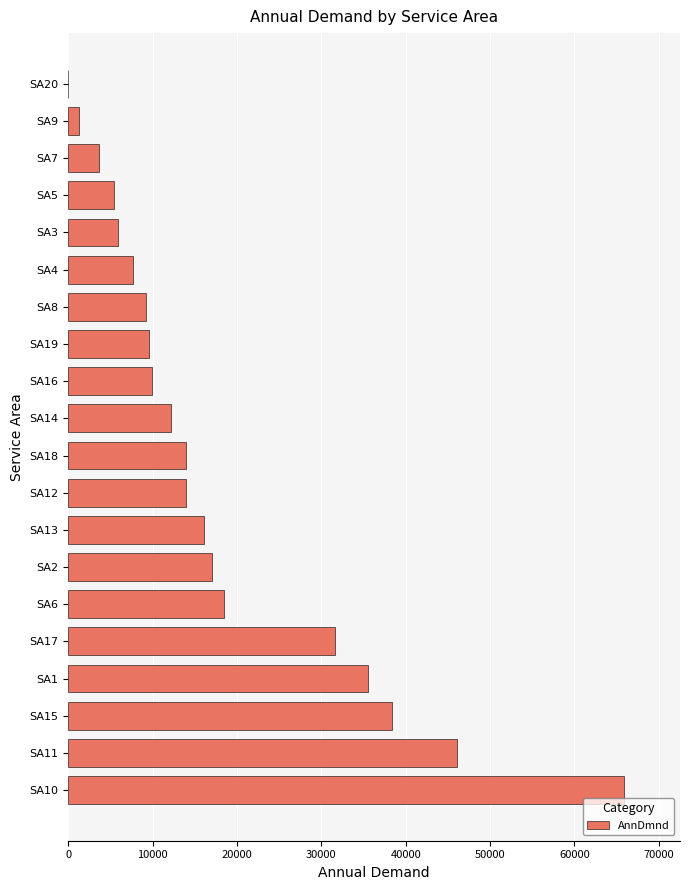

Between SA19 and SA12, which is larger?

SA12